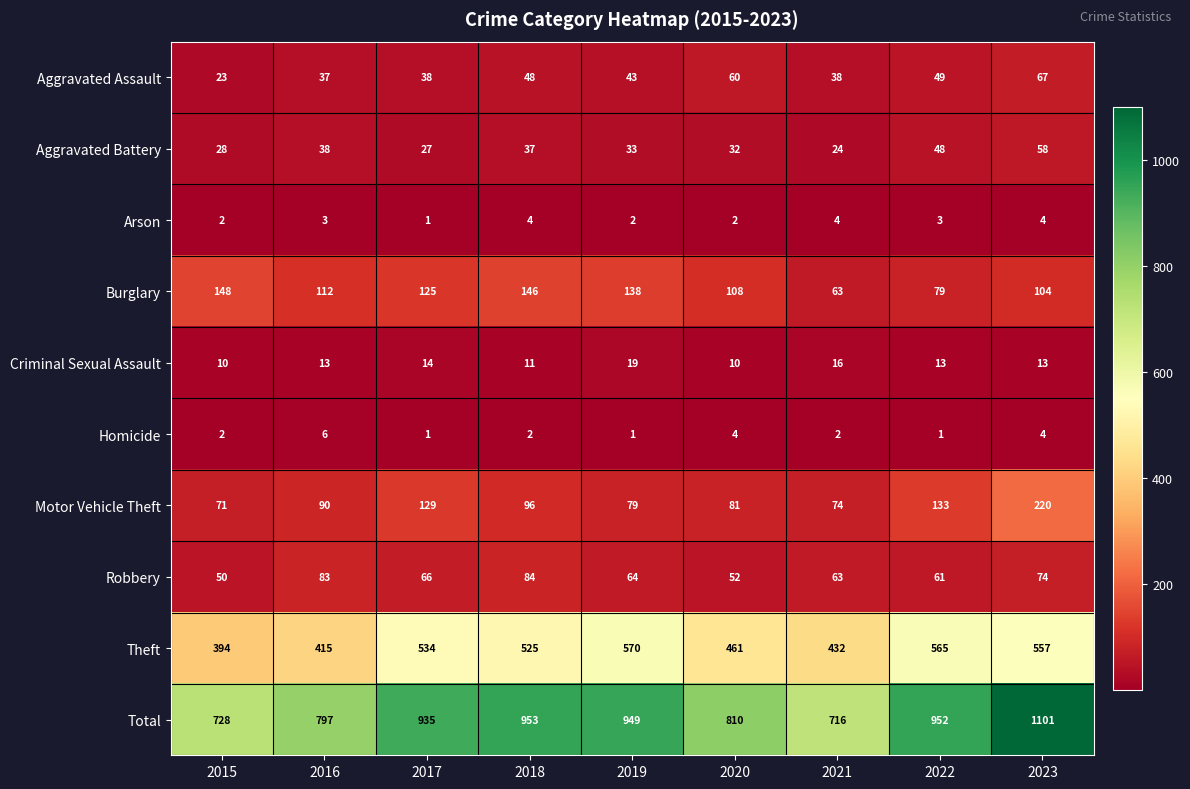

Which category has the lowest value in the Arson series?

2017